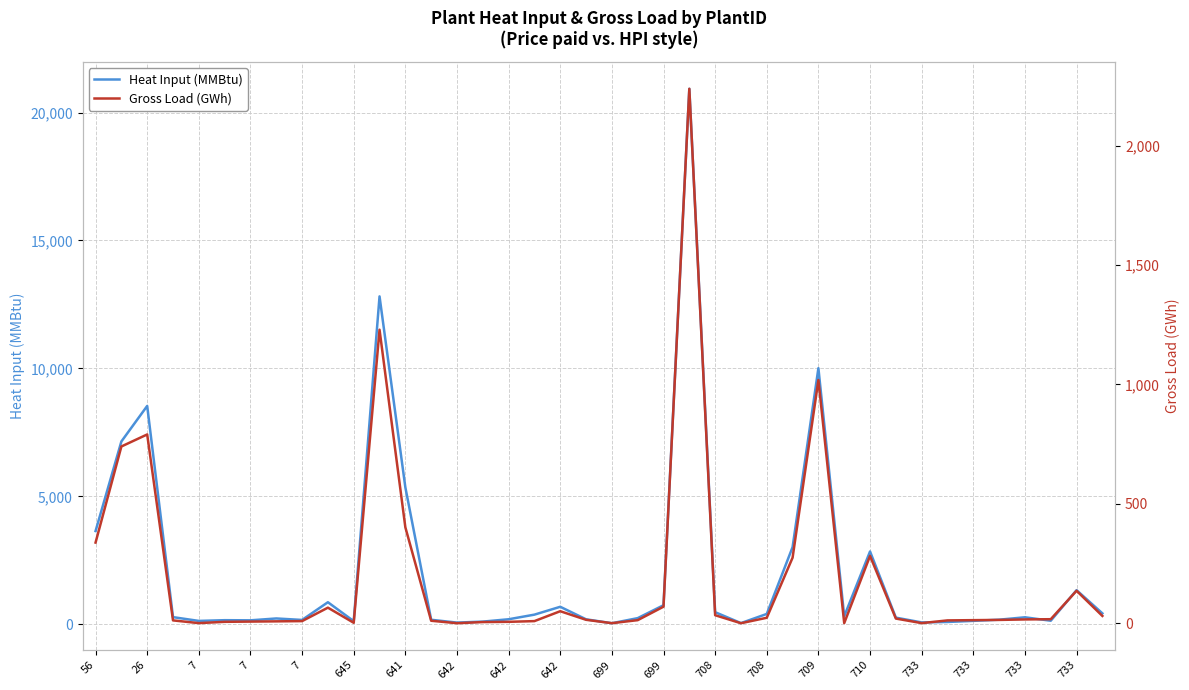

Is this an area chart (filled region under the line)?

No